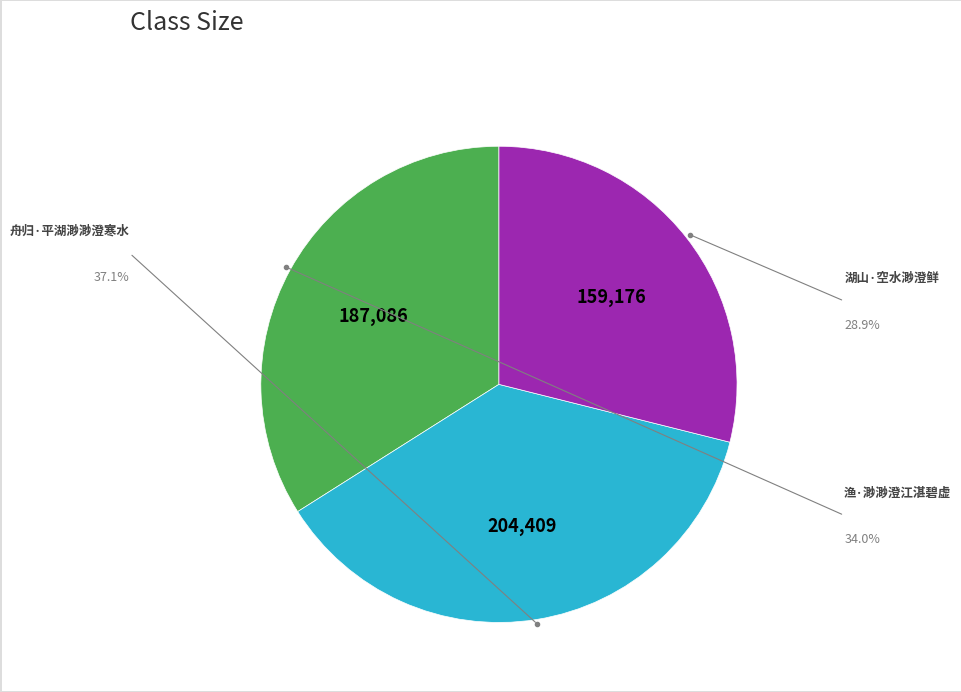

Is there any slice that represents more than half of the pie?

No